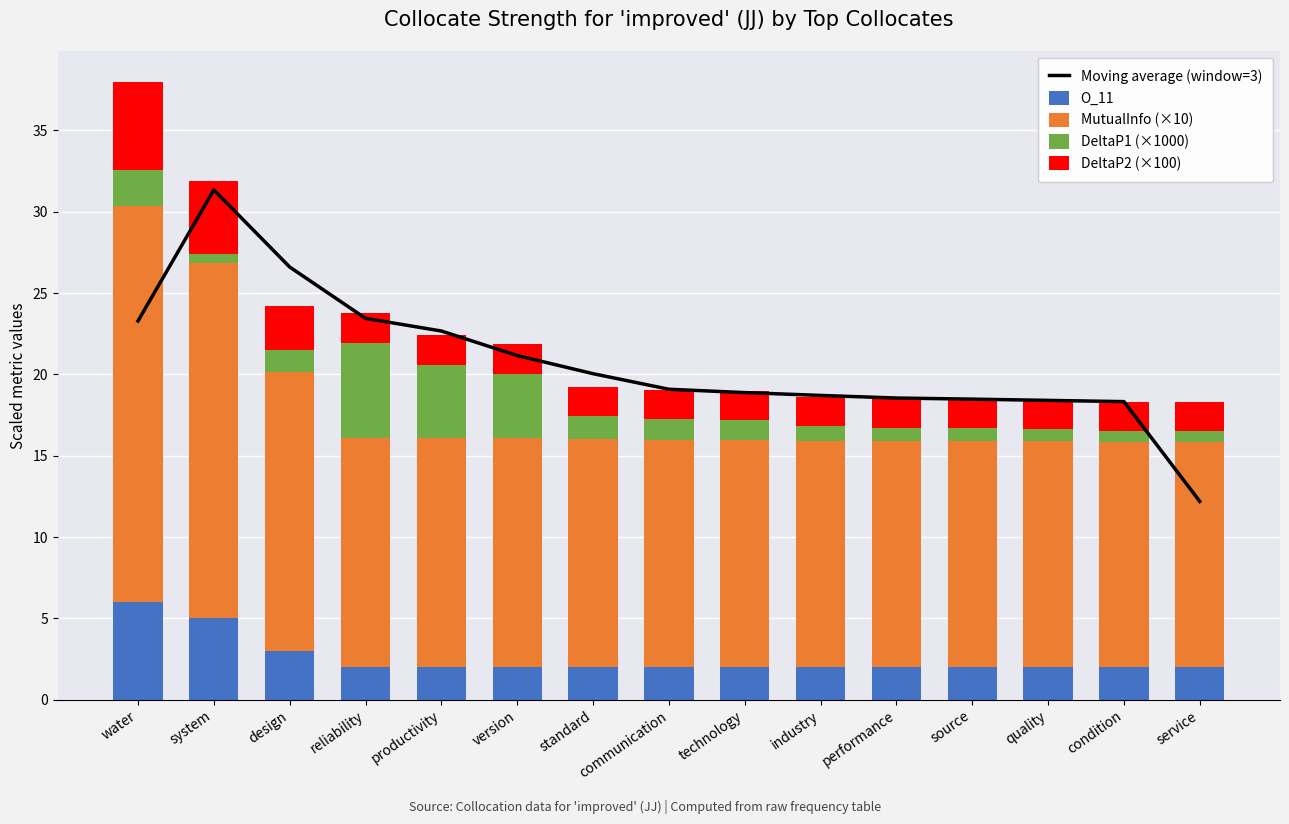

What is the maximum value for O_11?

6.0